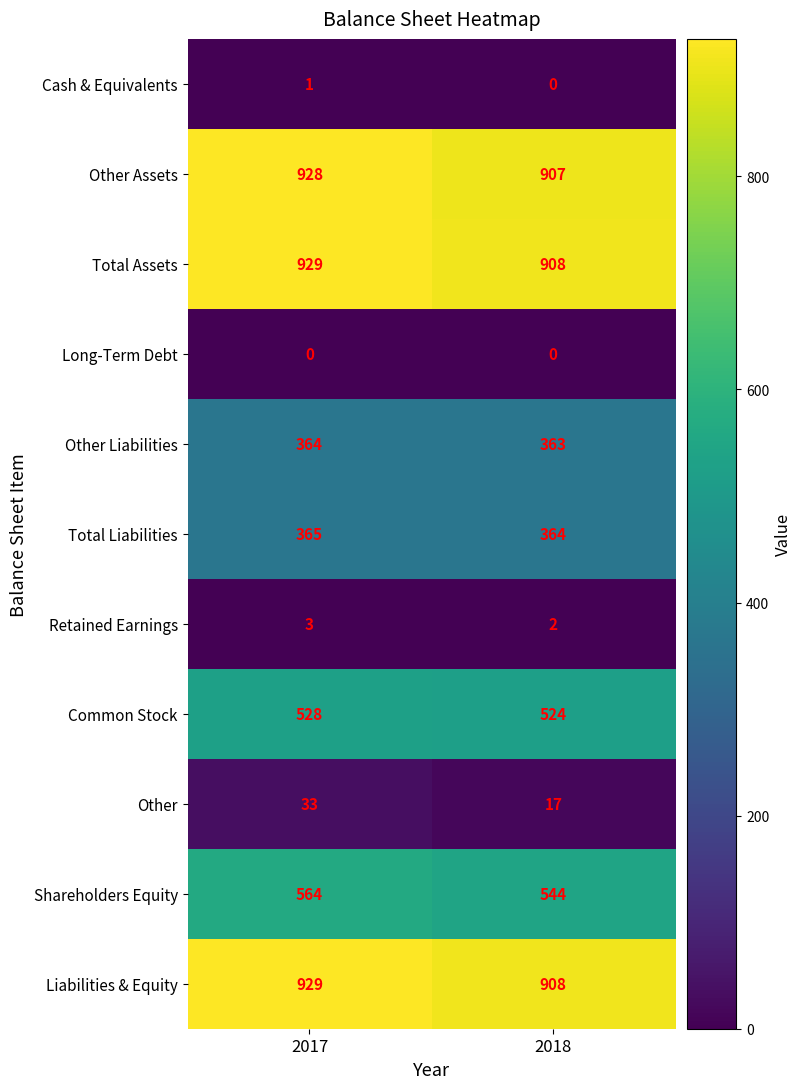

Which category has the highest value in the Shareholders Equity series?

2017